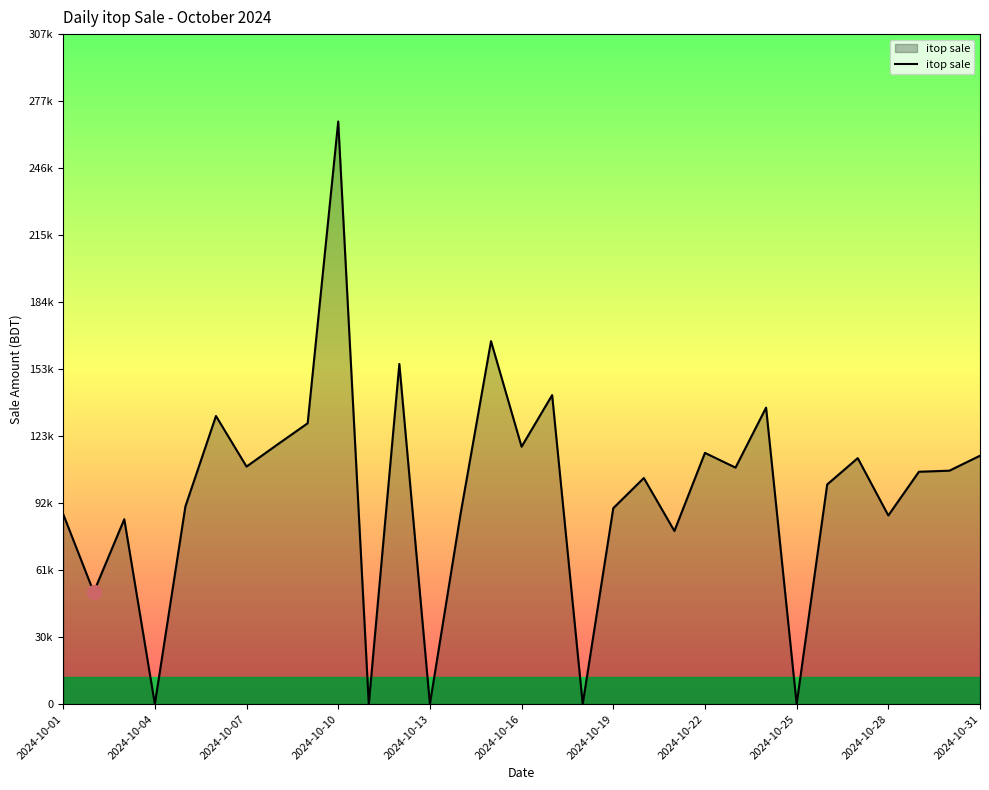

Does the chart have visible grid lines?

No